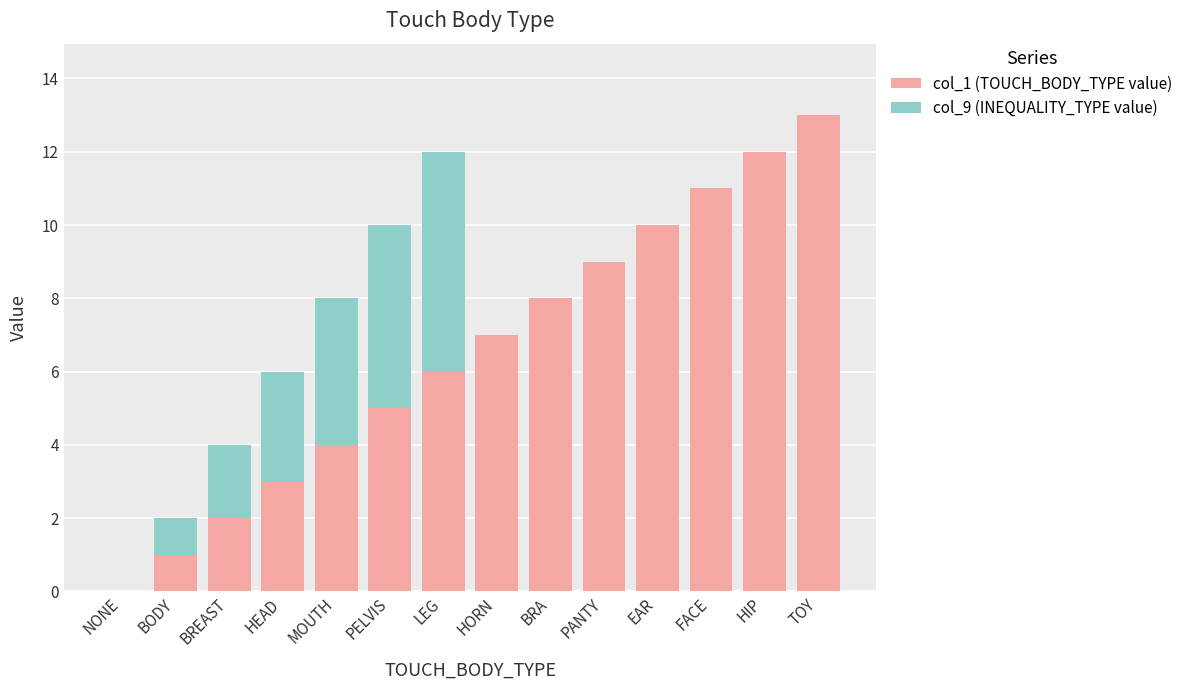

Does the chart contain stacked bars?

Yes